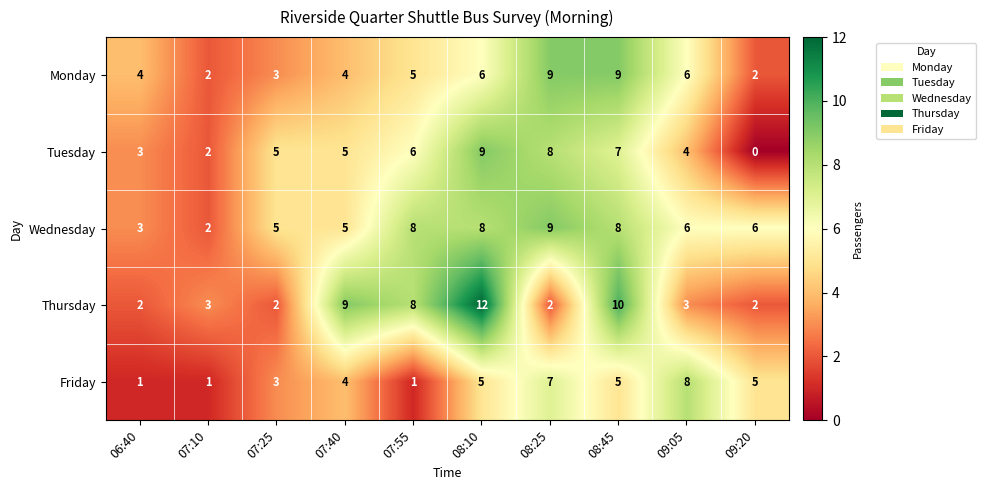

What is the difference between the highest and lowest values at 07:25?

3